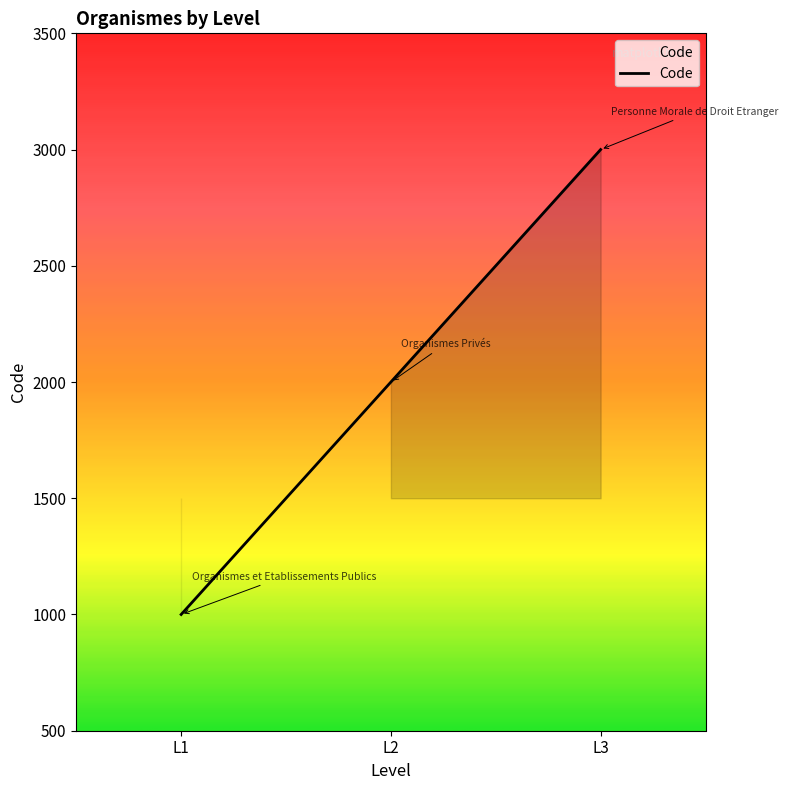

What is the ratio of the value at L3 to the value at L1?

3.0